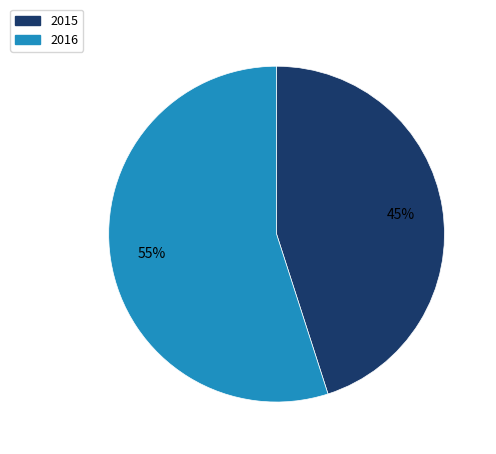

Rank the categories by value from lowest to highest.

2015, 2016